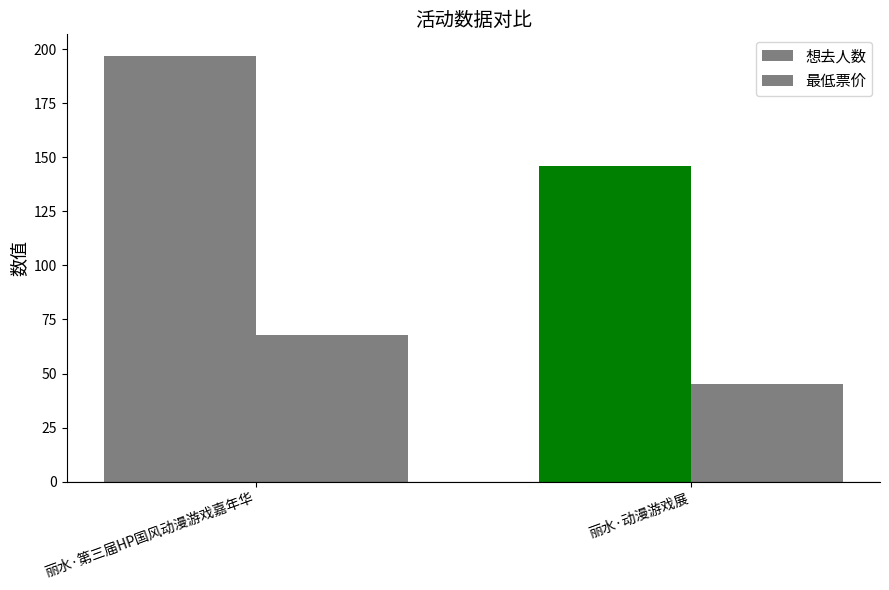

What is the smallest value displayed?

45